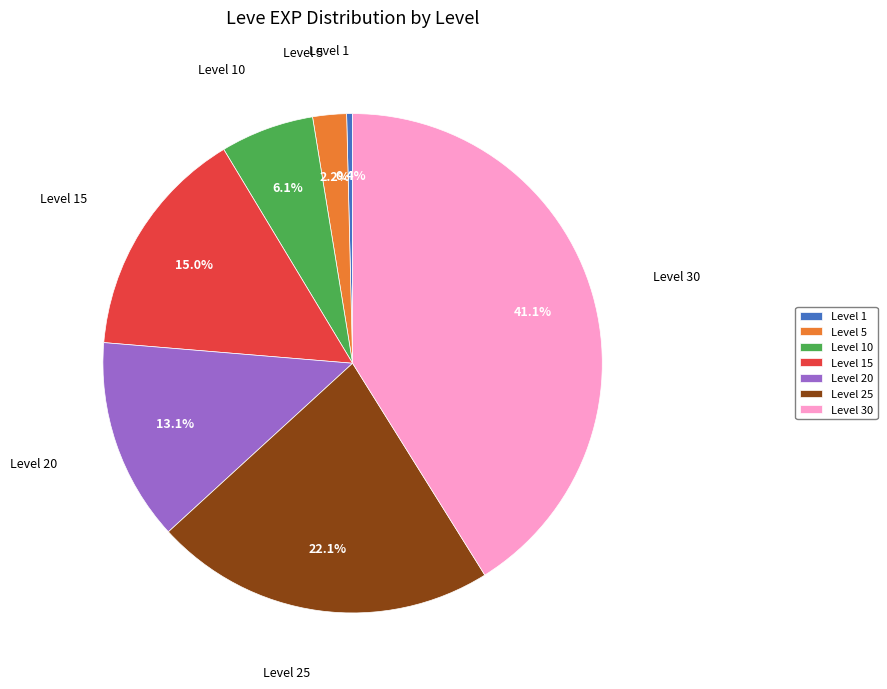

The Level 15 slice represents 4% of the pie. True or false?

False